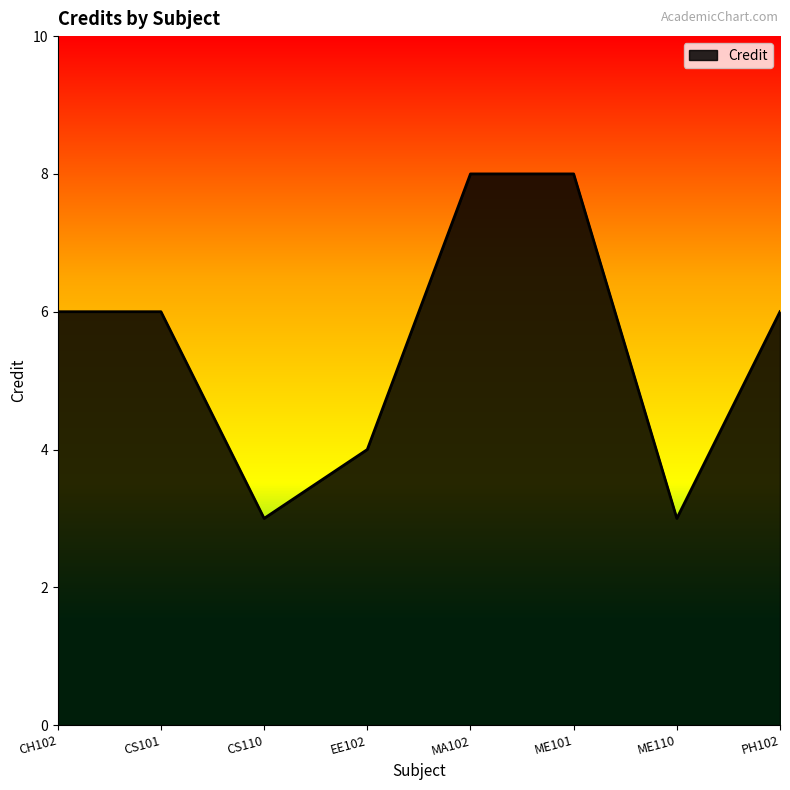

What is the greatest value displayed?

8